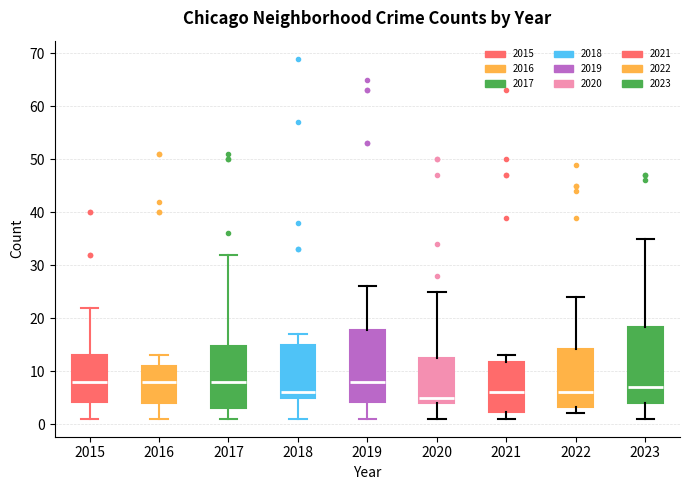

Reading left to right, read every box against the y-axis: the position of its median line, the range the box covers, and the ends of its whiskers. The values are not printed on the chart, so give them approximately, as read against the axis.

2015: median 8, box 4 to 13, whiskers 1 to 22
2016: median 8, box 4 to 11, whiskers 1 to 13
2017: median 8, box 3 to 15, whiskers 1 to 32
2018: median 6, box 5 to 15, whiskers 1 to 17
2019: median 8, box 4 to 18, whiskers 1 to 26
2020: median 5, box 4 to 13, whiskers 1 to 25
2021: median 6, box 2 to 12, whiskers 1 to 13
2022: median 6, box 3 to 14, whiskers 2 to 24
2023: median 7, box 4 to 18, whiskers 1 to 35